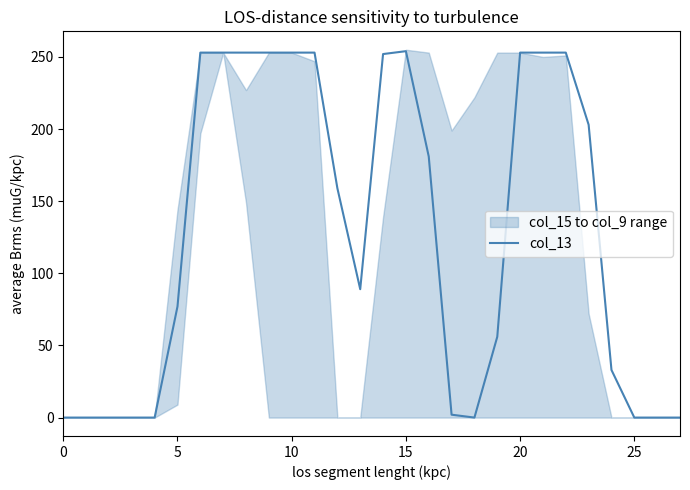

The col_13 series shows 0 at 25. True or false?

True